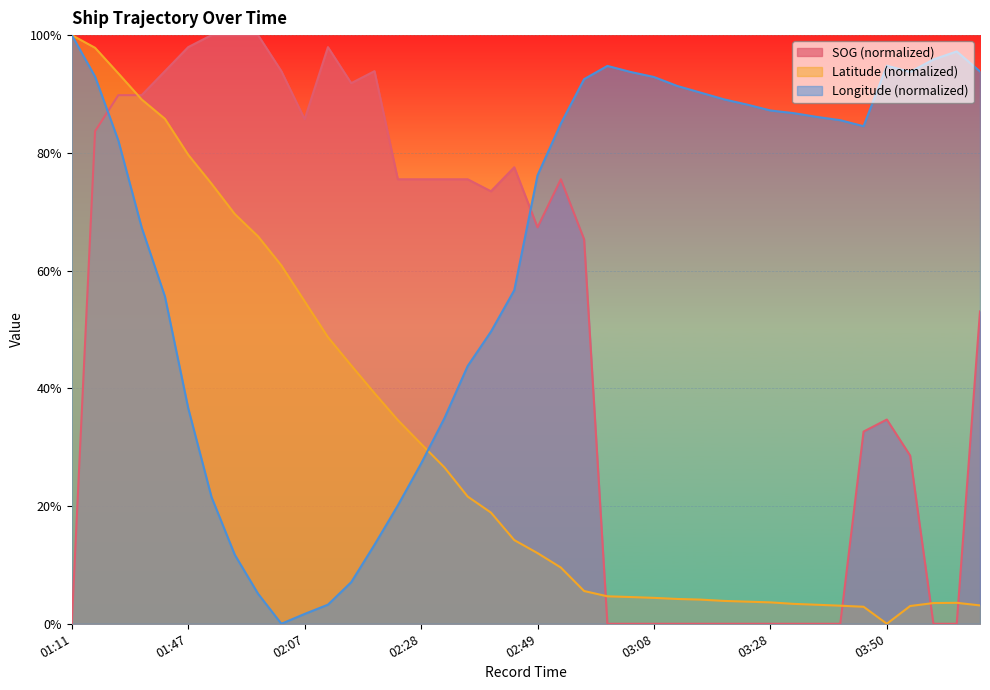

Between 01:47 and 02:16, which series saw the biggest shift?

Latitude